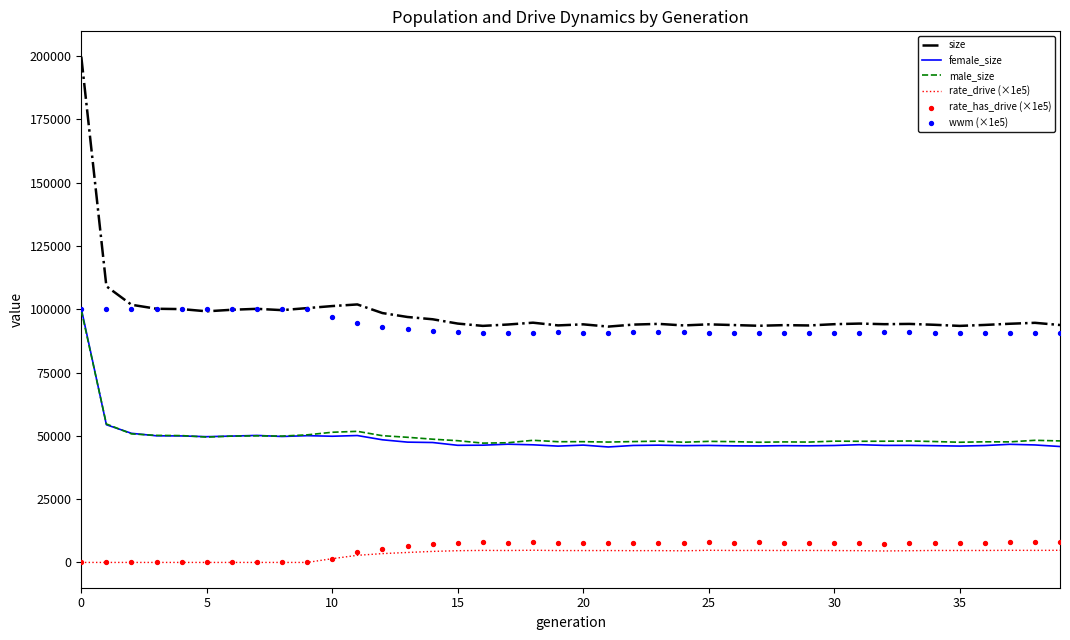

True or false: male_size and size cross at least once.

False